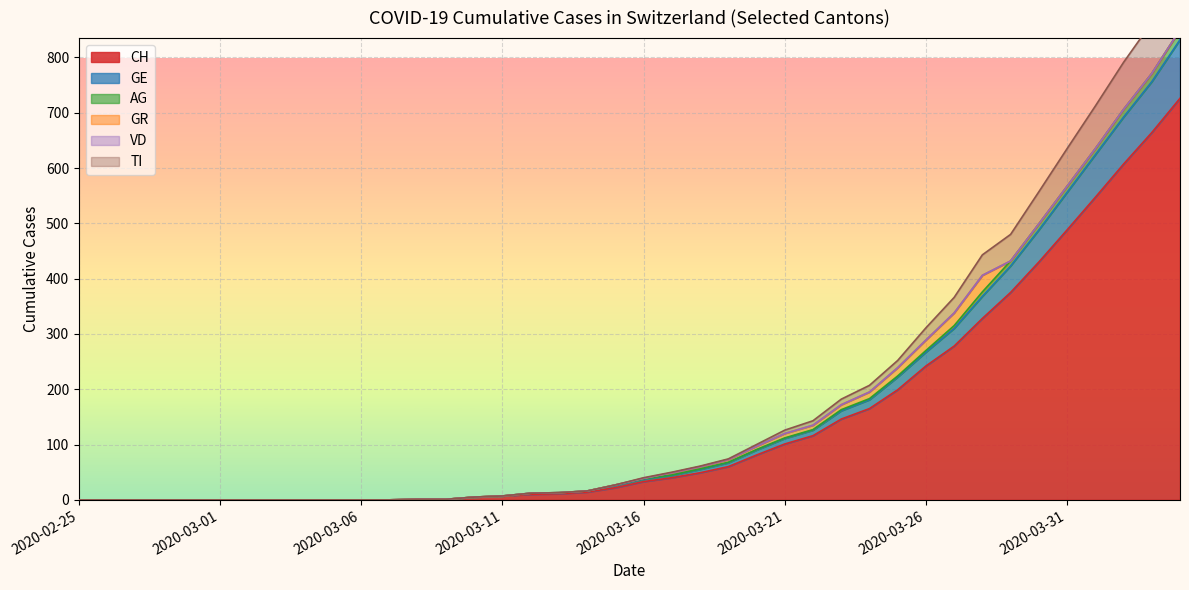

What position from the left is 2020-03-01?

6